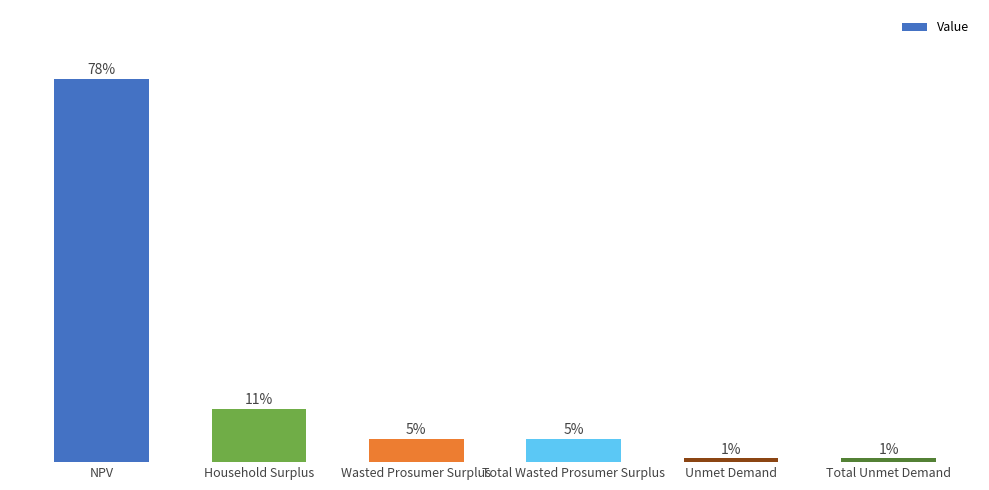

Rank the categories by value from highest to lowest.

NPV, Household Surplus, Wasted Prosumer Surplus, Total Wasted Prosumer Surplus, Unmet Demand, Total Unmet Demand